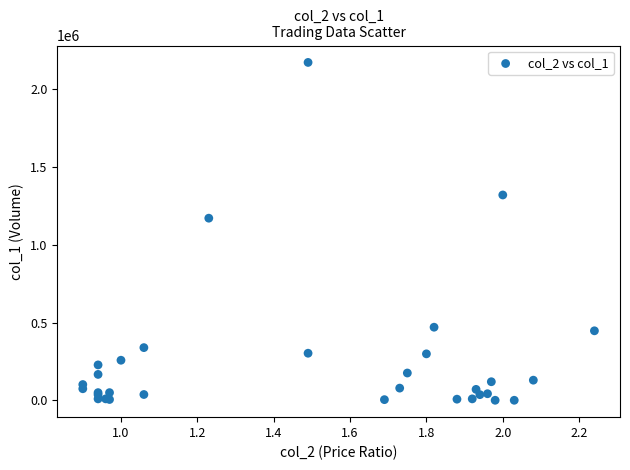

What Y value in the scatter plot is closest to 1085500?

1170000